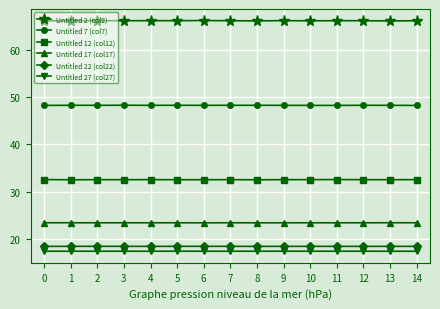

True or false: Untitled 17 (col17) and Untitled 12 (col12) intersect in this chart.

False